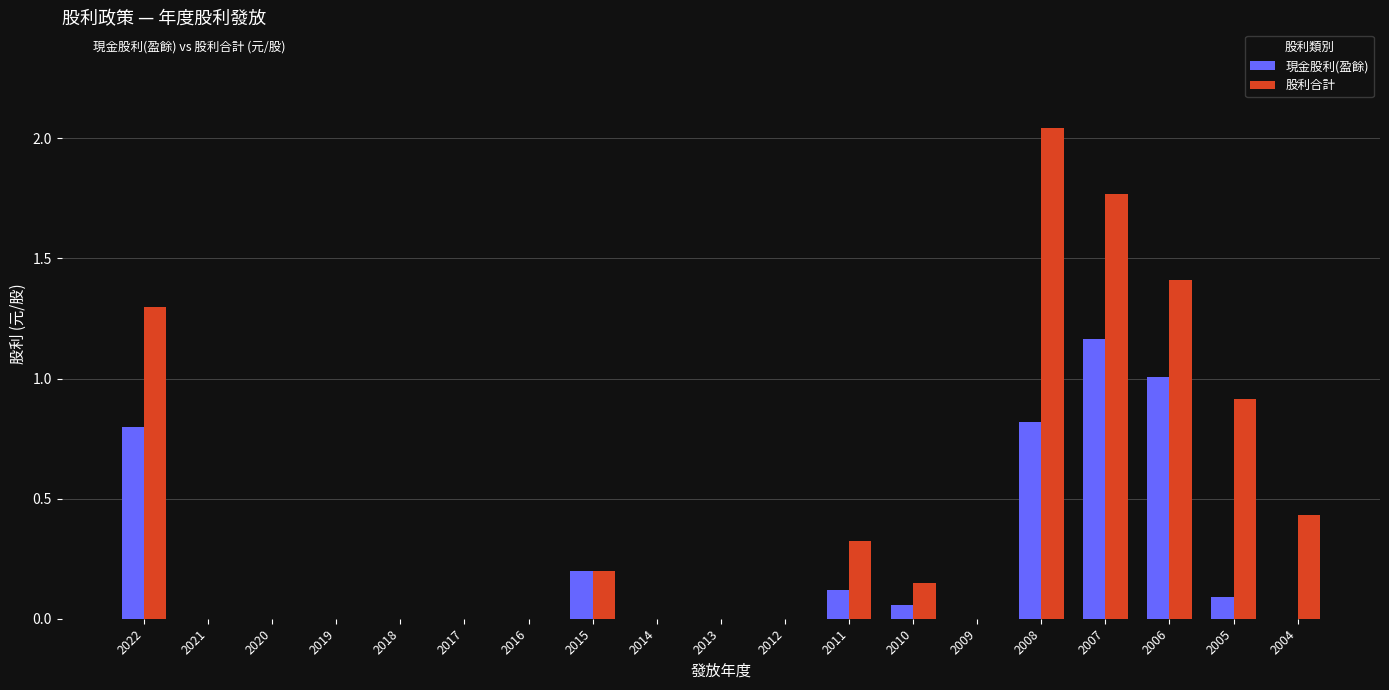

What is the sum of all 股利合計 values?

8.5